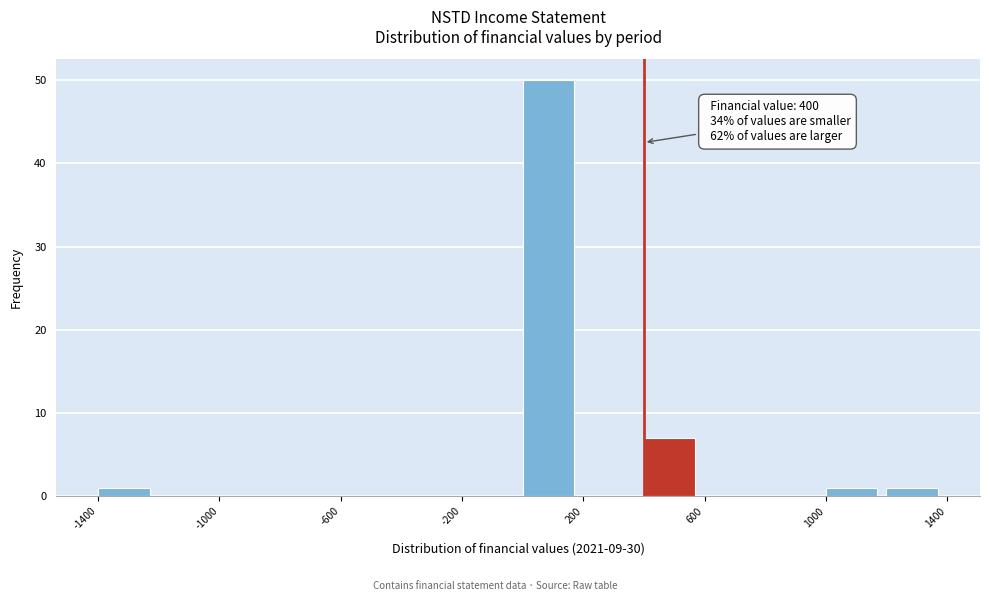

Which range on the x-axis has the tallest bar?

0 to 200